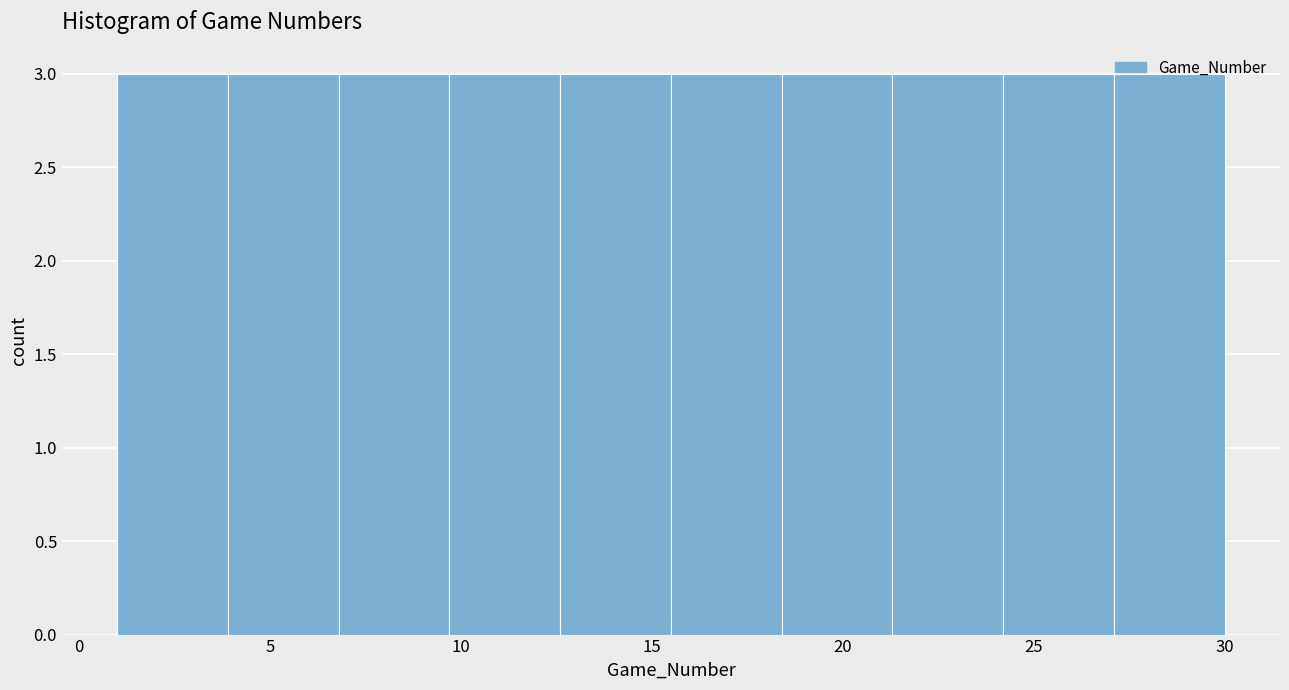

Reading left to right, transcribe this chart: for each bar, give the range it covers on the x-axis and its height. Neither the bar edges nor the heights are printed on the chart, so give them approximately, as read against the axes.

1.0 to 3.9: 3
3.9 to 6.8: 3
6.8 to 9.7: 3
9.7 to 12.6: 3
12.6 to 15.5: 3
15.5 to 18.4: 3
18.4 to 21.3: 3
21.3 to 24.2: 3
24.2 to 27.1: 3
27.1 to 30.0: 3